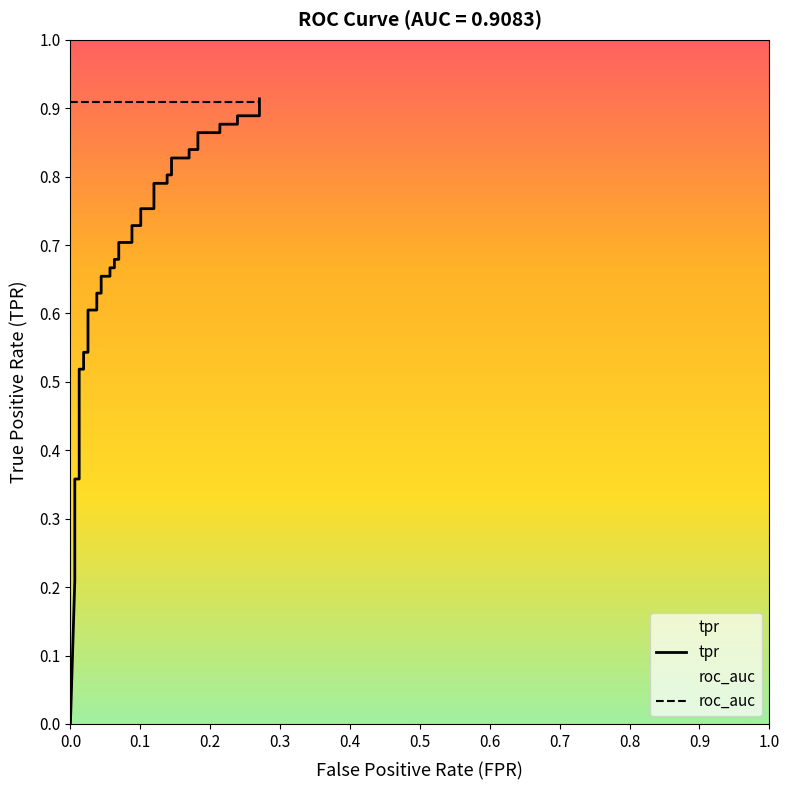

Reading left to right, transcribe all the data shown in this chart.

tpr: 0.0	0.2	0.2	0.4	0.4	0.5	0.5	0.5	0.5	0.6	0.6	0.6	0.6	0.7	0.7	0.7	0.7	0.7	0.7	0.7	0.7	0.7	0.7	0.8	0.8	0.8	0.8	0.8	0.8	0.8	0.8	0.8	0.8	0.9	0.9	0.9	0.9	0.9	0.9	0.9
roc_auc: 0.9	0.9	0.9	0.9	0.9	0.9	0.9	0.9	0.9	0.9	0.9	0.9	0.9	0.9	0.9	0.9	0.9	0.9	0.9	0.9	0.9	0.9	0.9	0.9	0.9	0.9	0.9	0.9	0.9	0.9	0.9	0.9	0.9	0.9	0.9	0.9	0.9	0.9	0.9	0.9